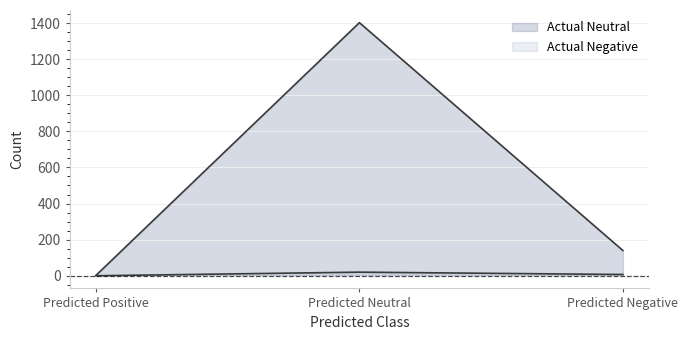

True or false: Actual Negative has a value of 9 at Predicted Negative.

False